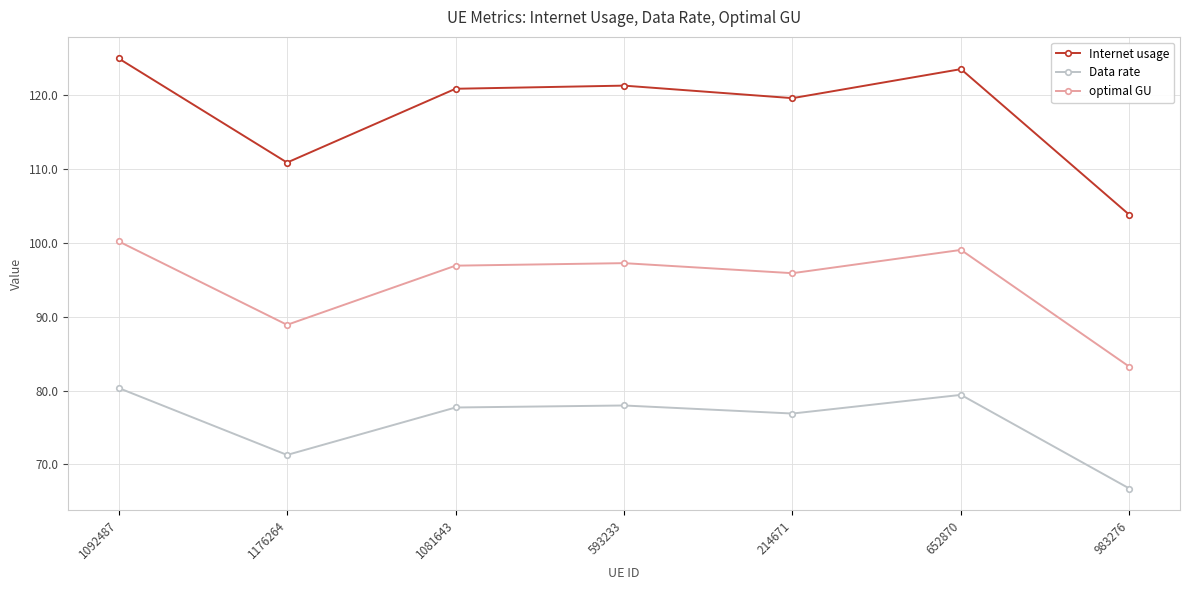

Which category has the highest value across all series?

1092487